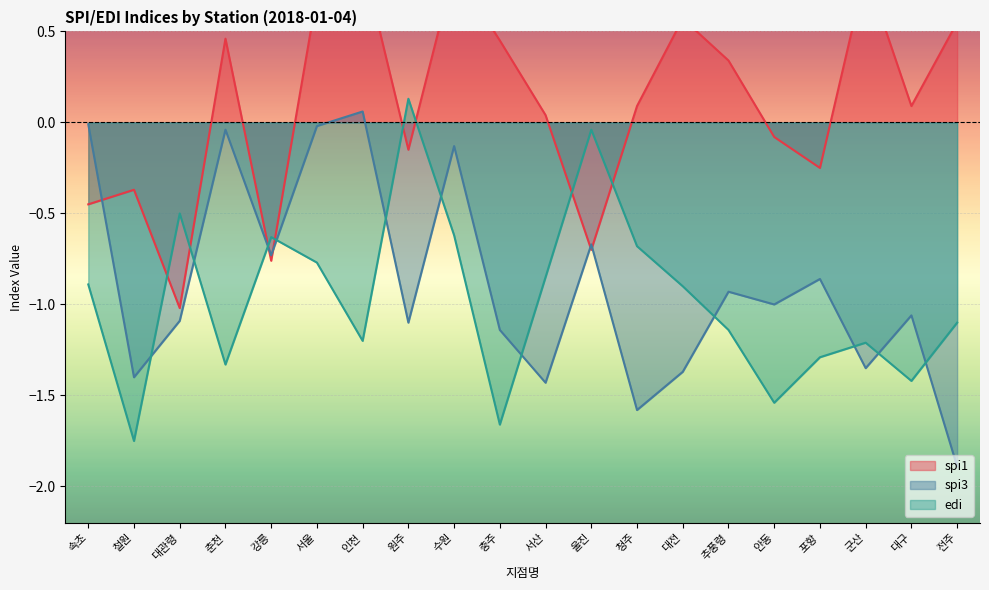

How many values in the edi series are below 0?

19